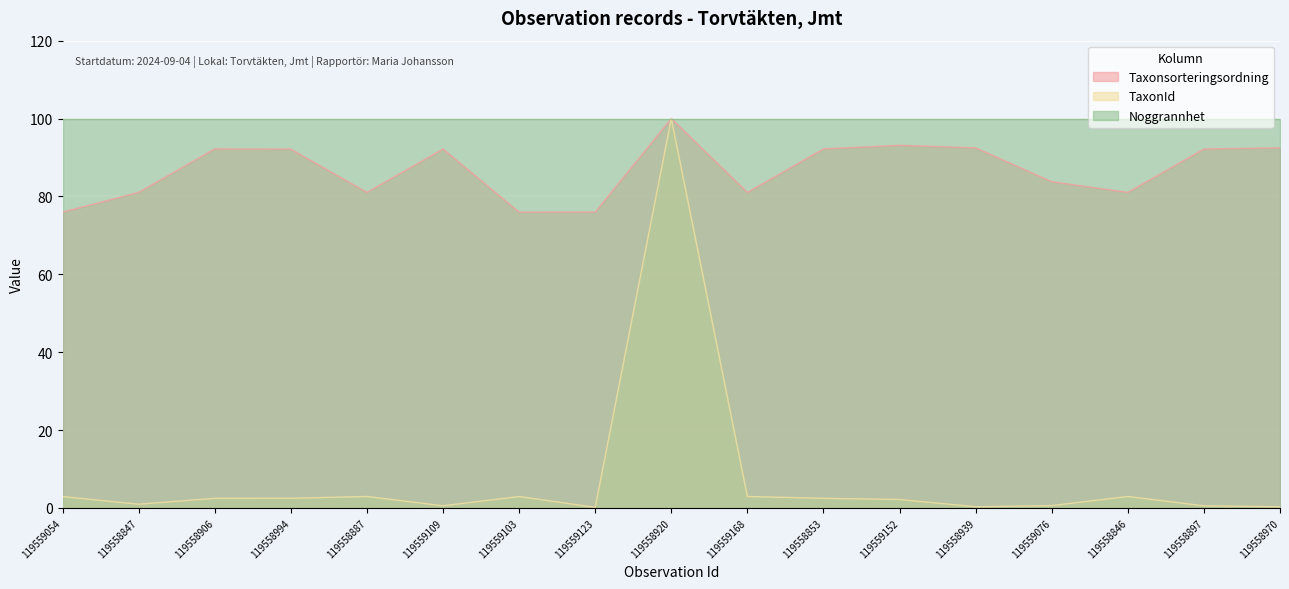

What are all the series names shown in the legend?

Taxonsorteringsordning, TaxonId, Noggrannhet